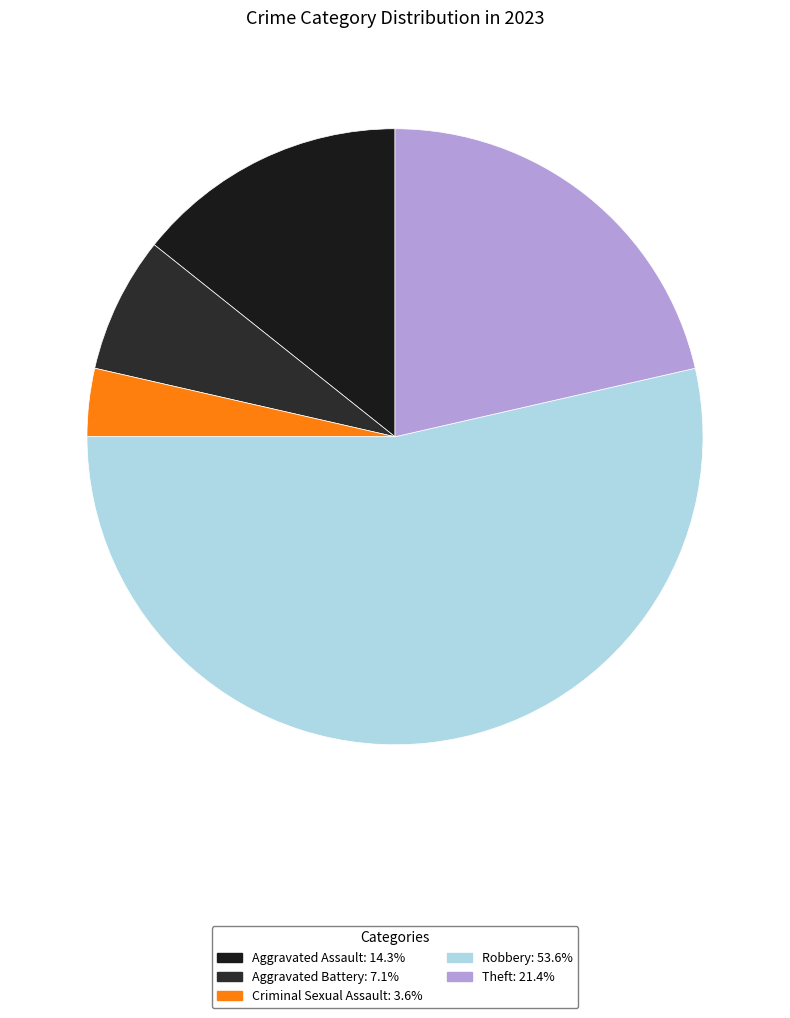

True or false: Aggravated Battery accounts for 1% of the total.

False